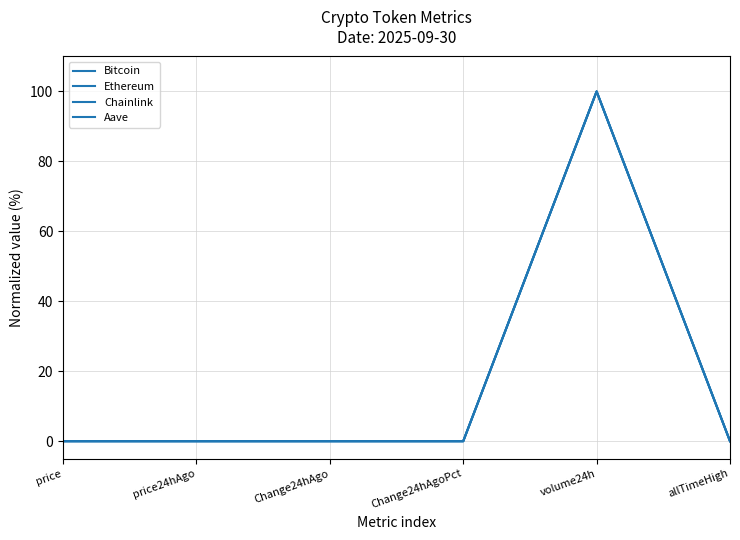

True or false: Chainlink has more than 1 points higher than both neighbors.

False